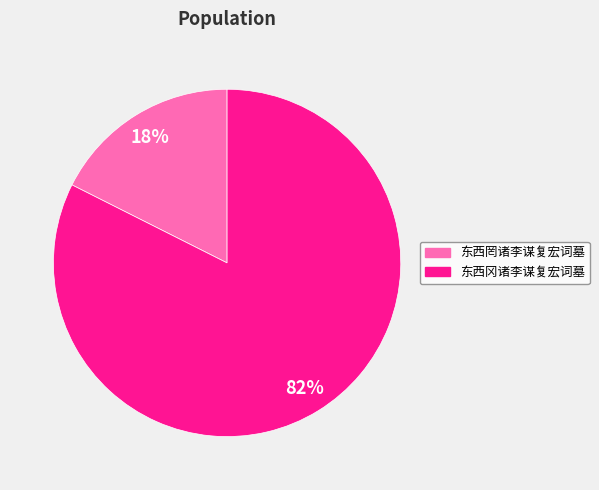

To the nearest percent, what is the average slice percentage?

50%